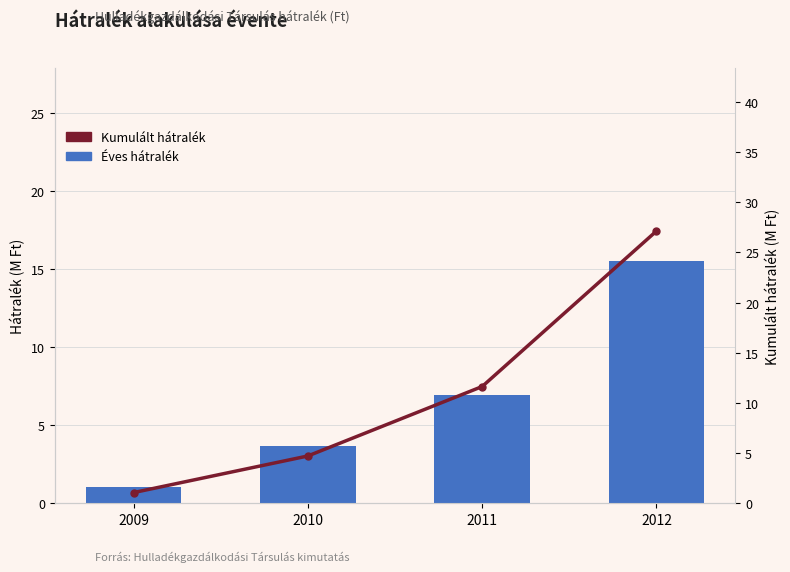

At which label does Kumulált hátralék first exceed 11?

2011